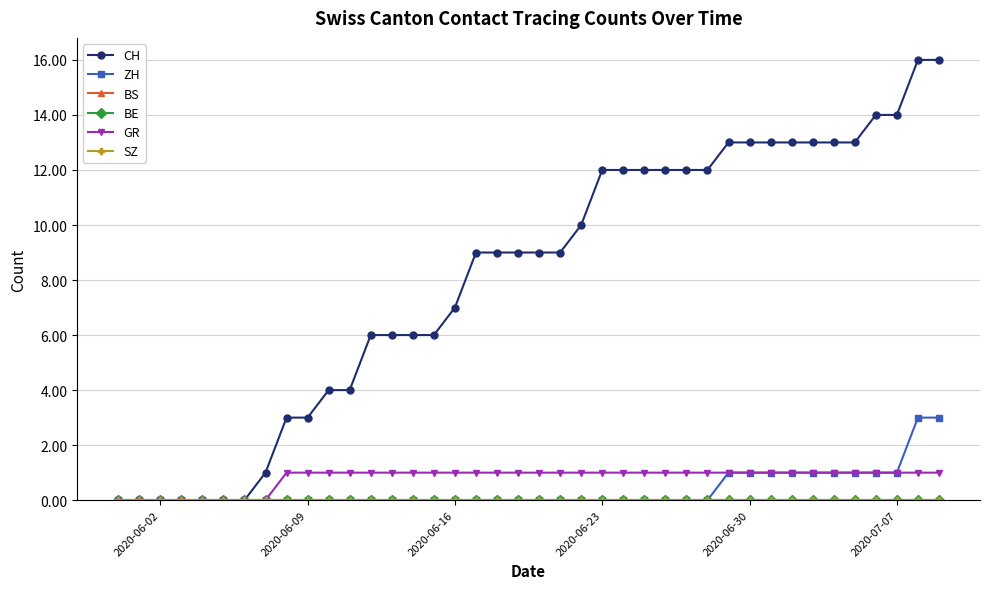

Is this an area chart (filled region under the line)?

No